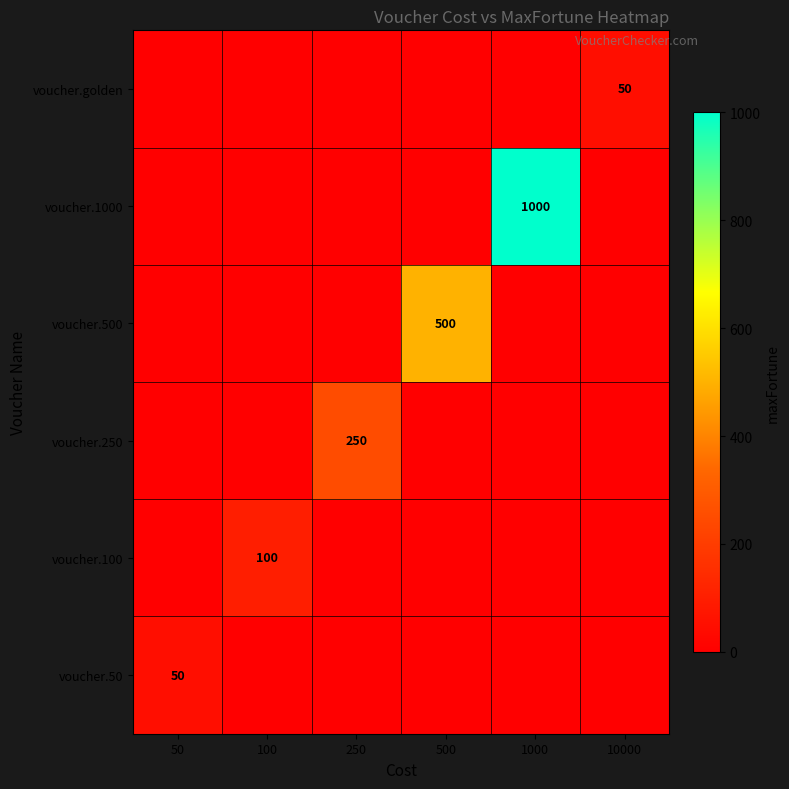

The voucher.golden series shows 66 at 10000. True or false?

False